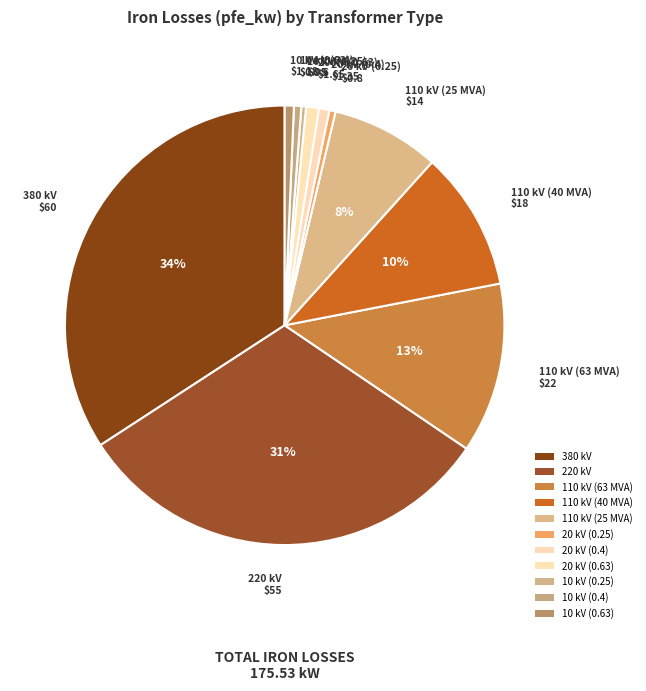

True or false: 110 kV (63 MVA) accounts for 13% of the total.

True